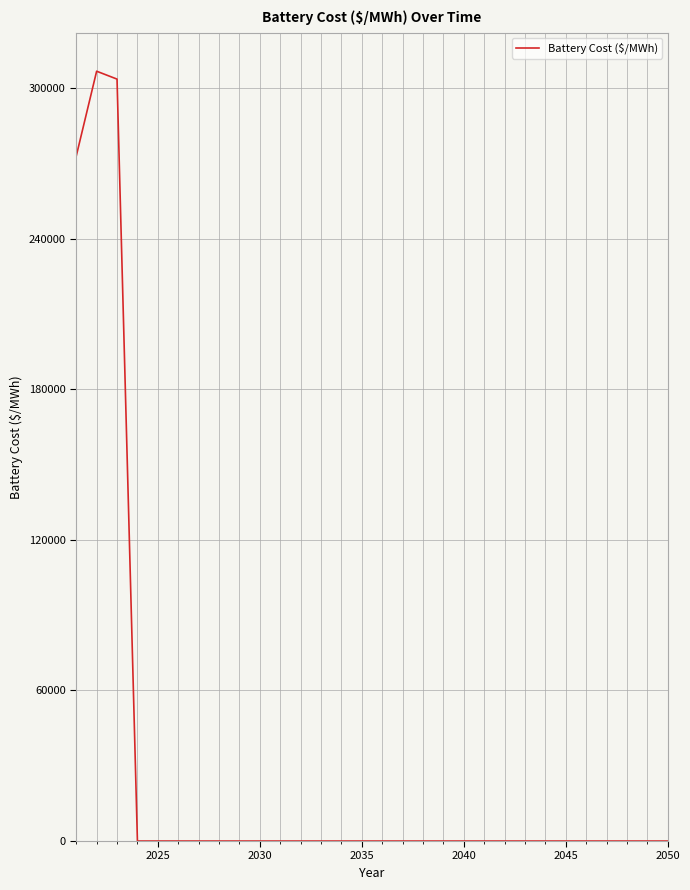

What is the difference between the maximum and minimum values?

306691.7